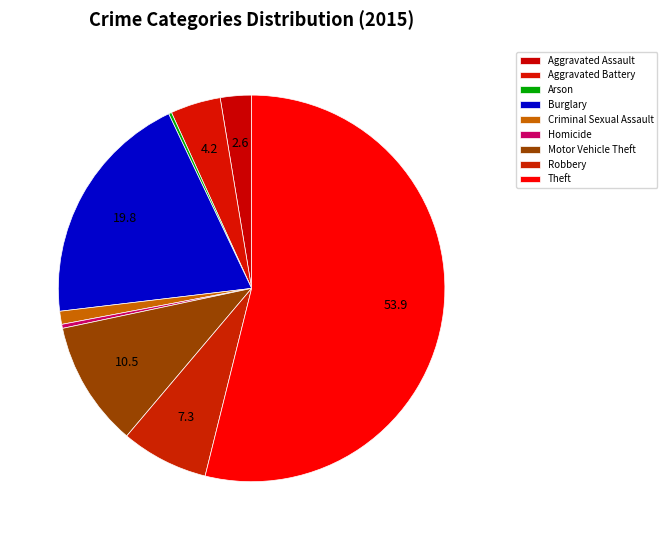

Combined, what portion of the pie is Burglary and Criminal Sexual Assault?

20.9%